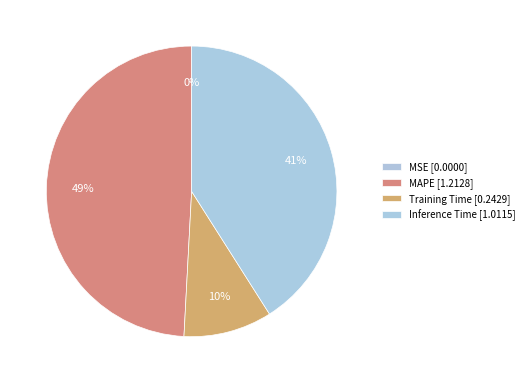

Does any single category account for the majority?

No